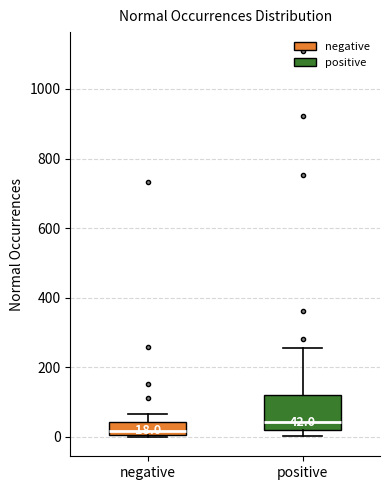

Which box is the tallest, from its lower edge to its upper edge?

positive